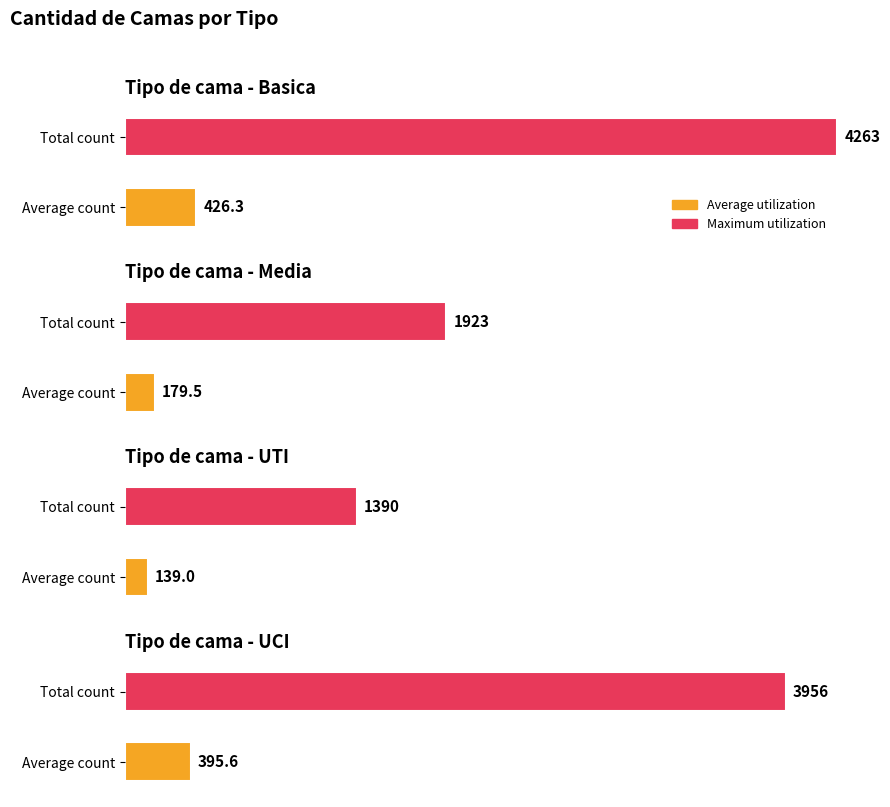

The value of Media at 2020-04-16 is 99. True or false?

False